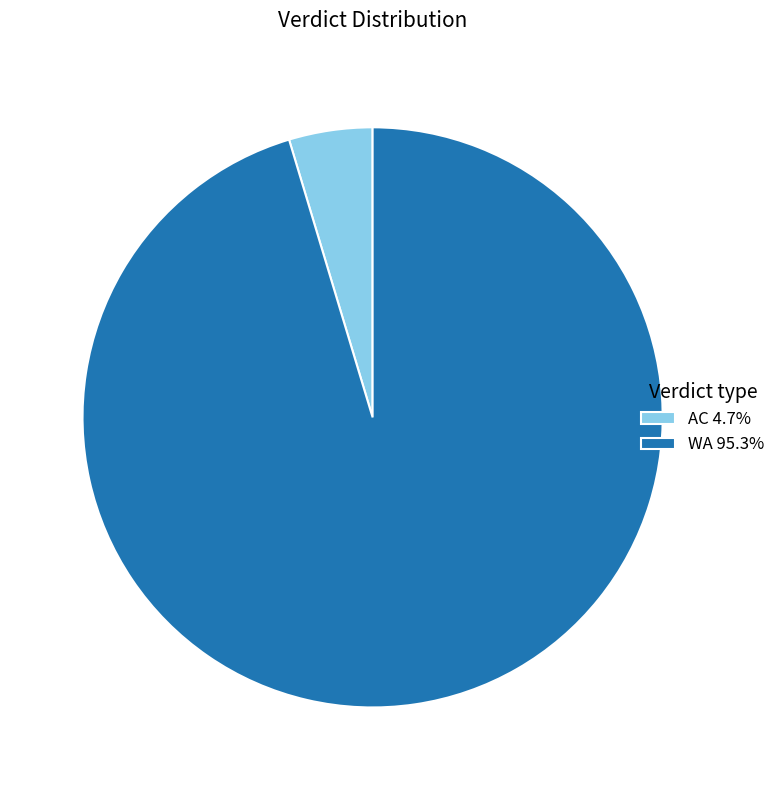

Does WA 95.3% account for over 50% of the chart?

Yes